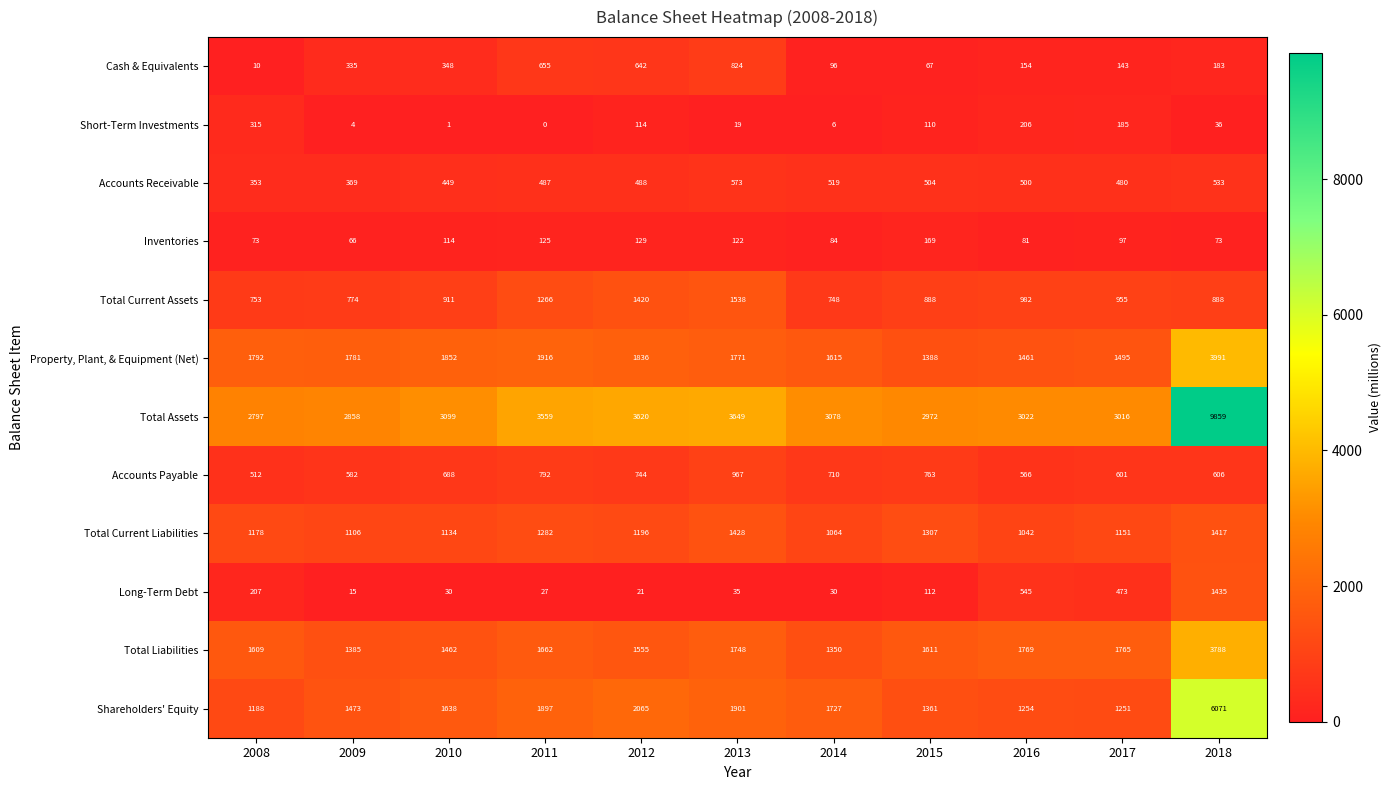

What is the difference between the second highest and minimum values in the Inventories series?

63